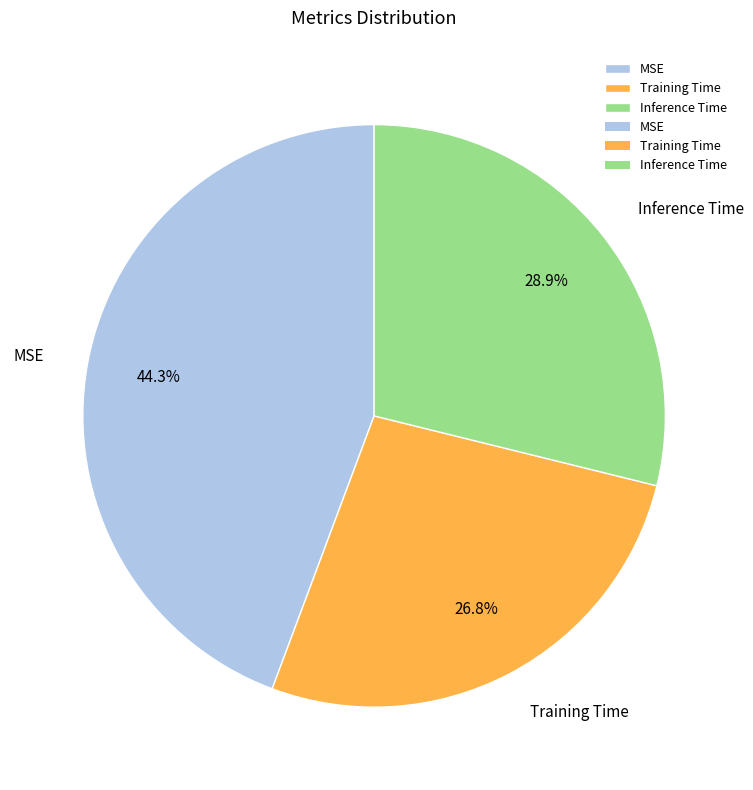

What portion of the pie excludes Training Time?

73.2%